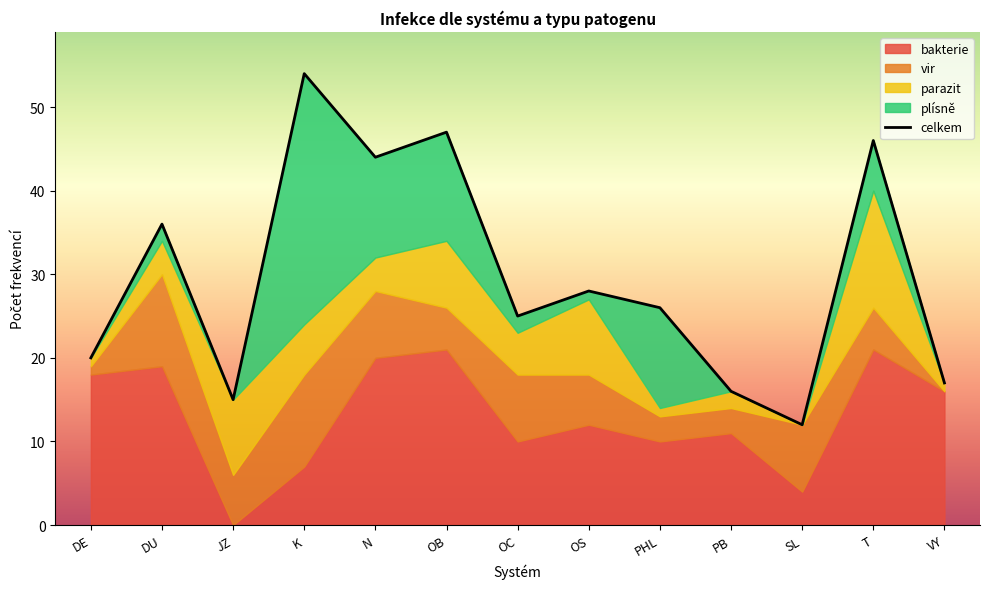

Is it true that vir equals 6 at OS?

True